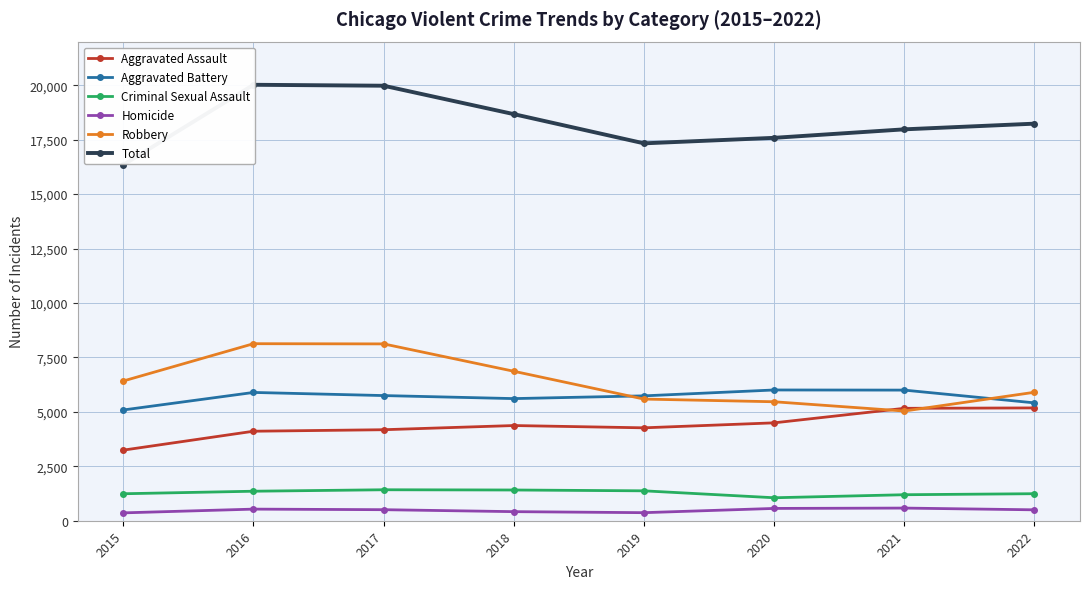

Is this an area chart (filled region under the line)?

No